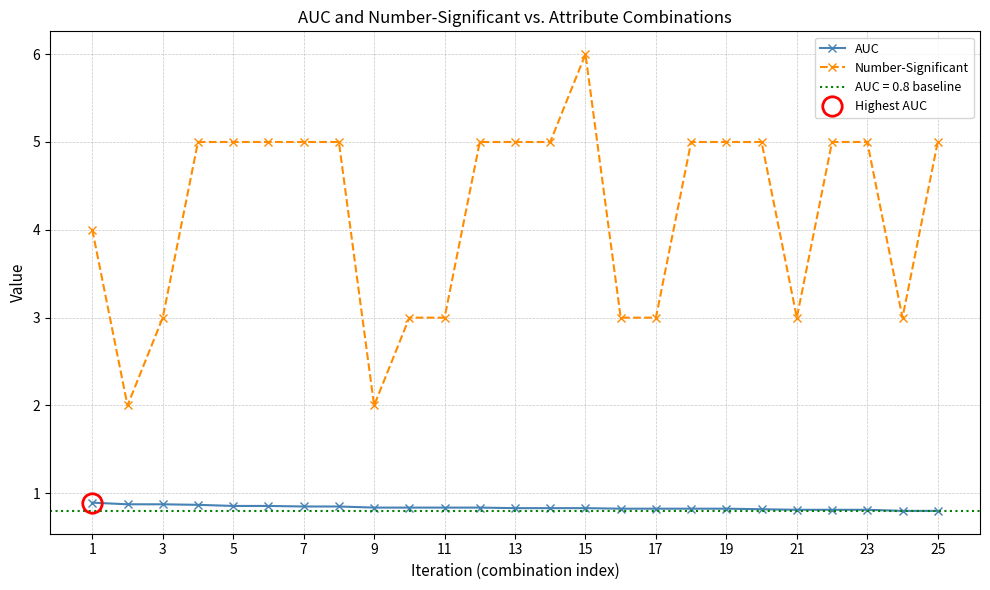

True or false: AUC and Number-Significant intersect in this chart.

False